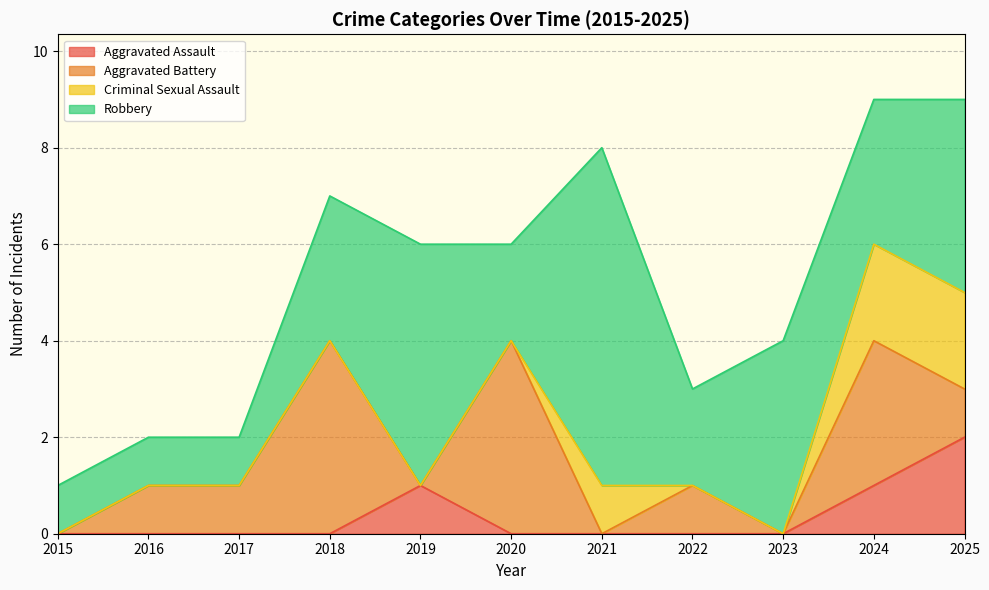

List the labels in order of Robbery value, largest first.

2021, 2019, 2023, 2025, 2018, 2024, 2020, 2022, 2015, 2016, 2017